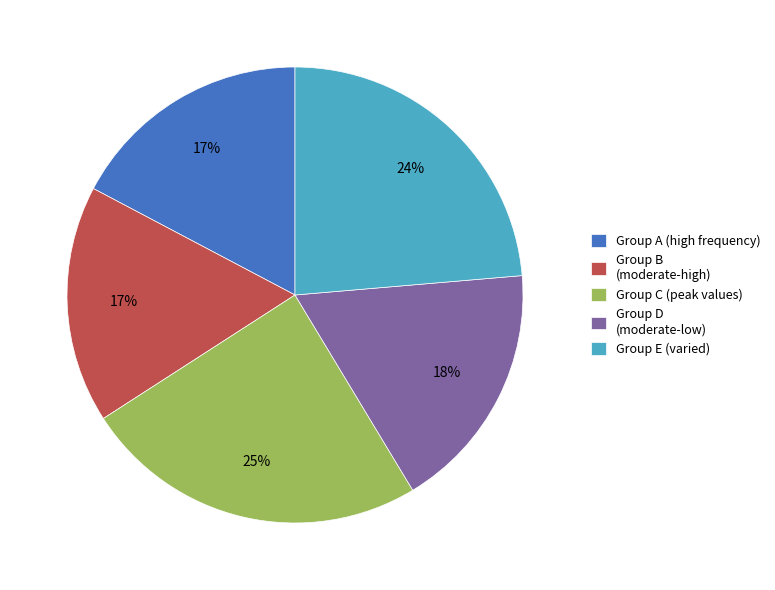

Count the number of slices in the pie.

5